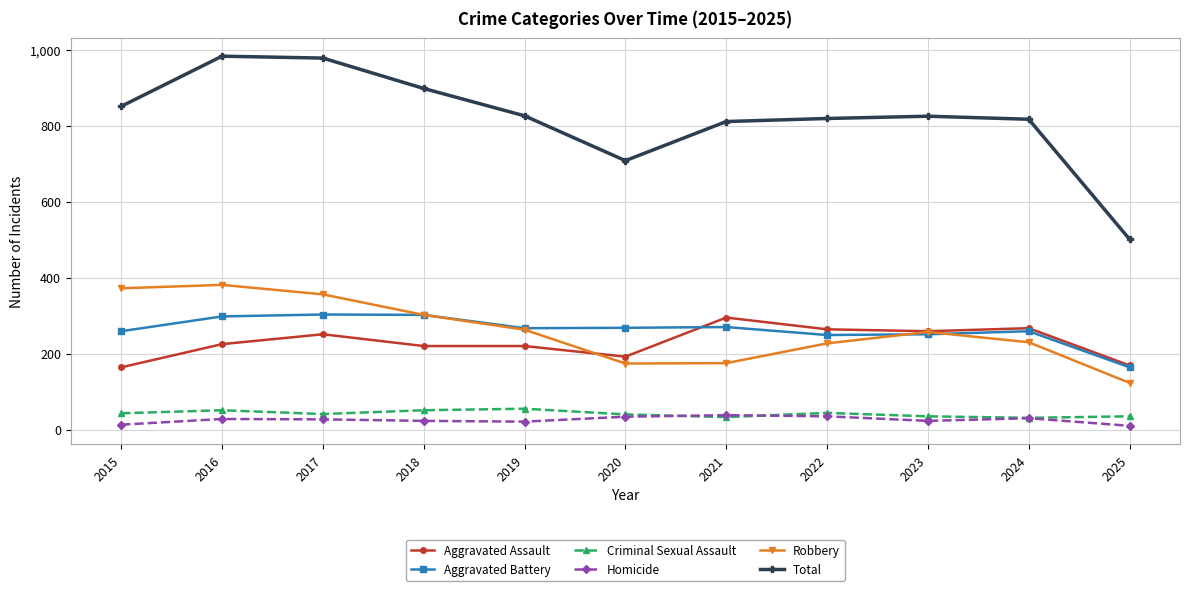

True or false: Homicide and Robbery cross at least once.

False